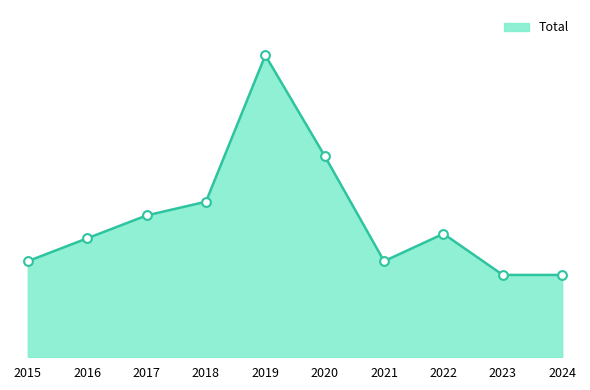

What is the change in value from 2015 to 2017?

+10